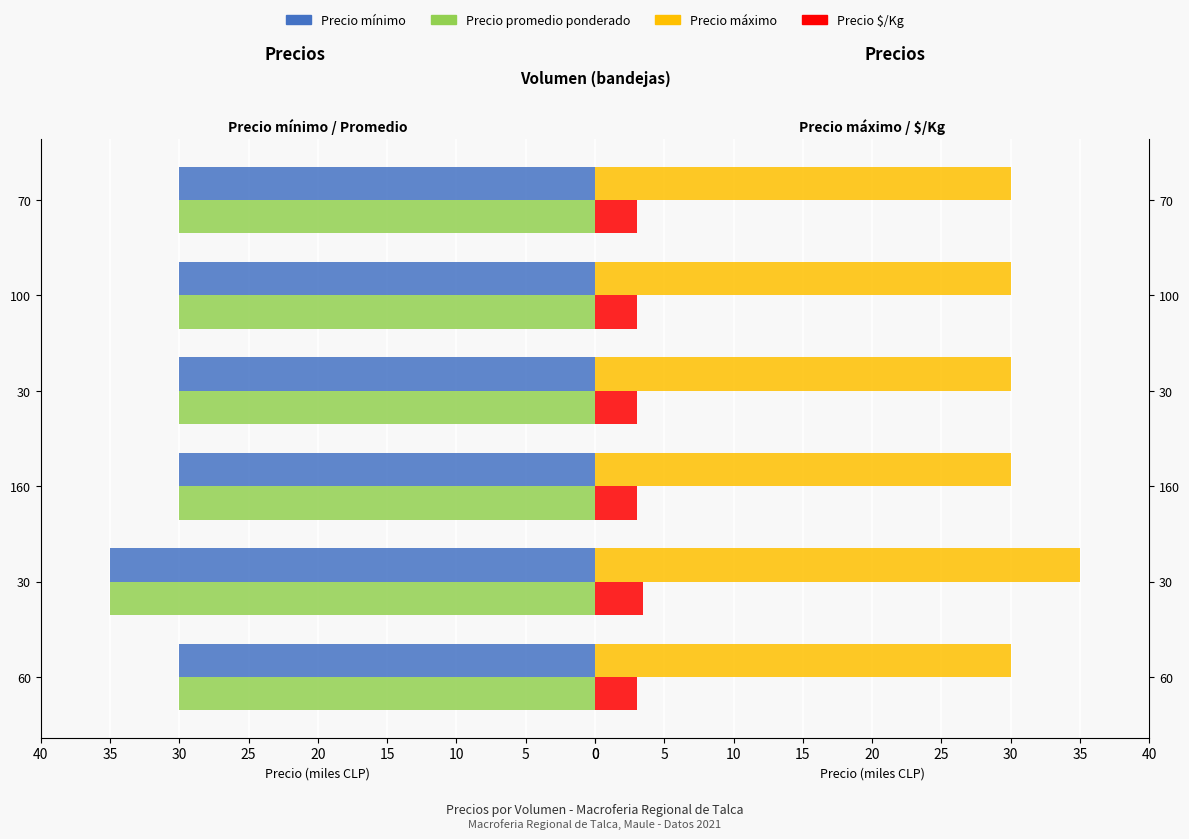

Is the value of Precio promedio ponderado at 0 greater than the value of Precio $/Kg at 15?

Yes